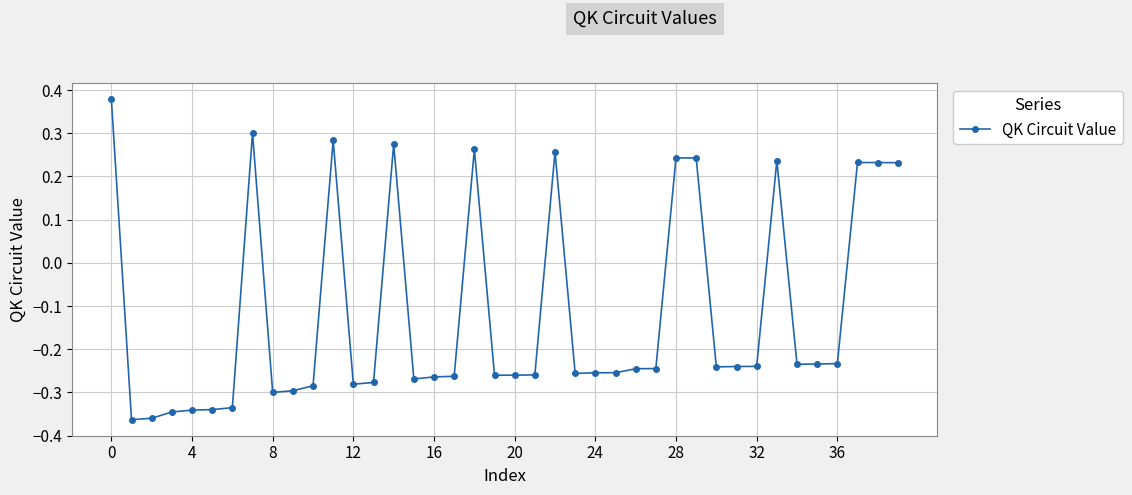

What is the sum of all values?

-4.6